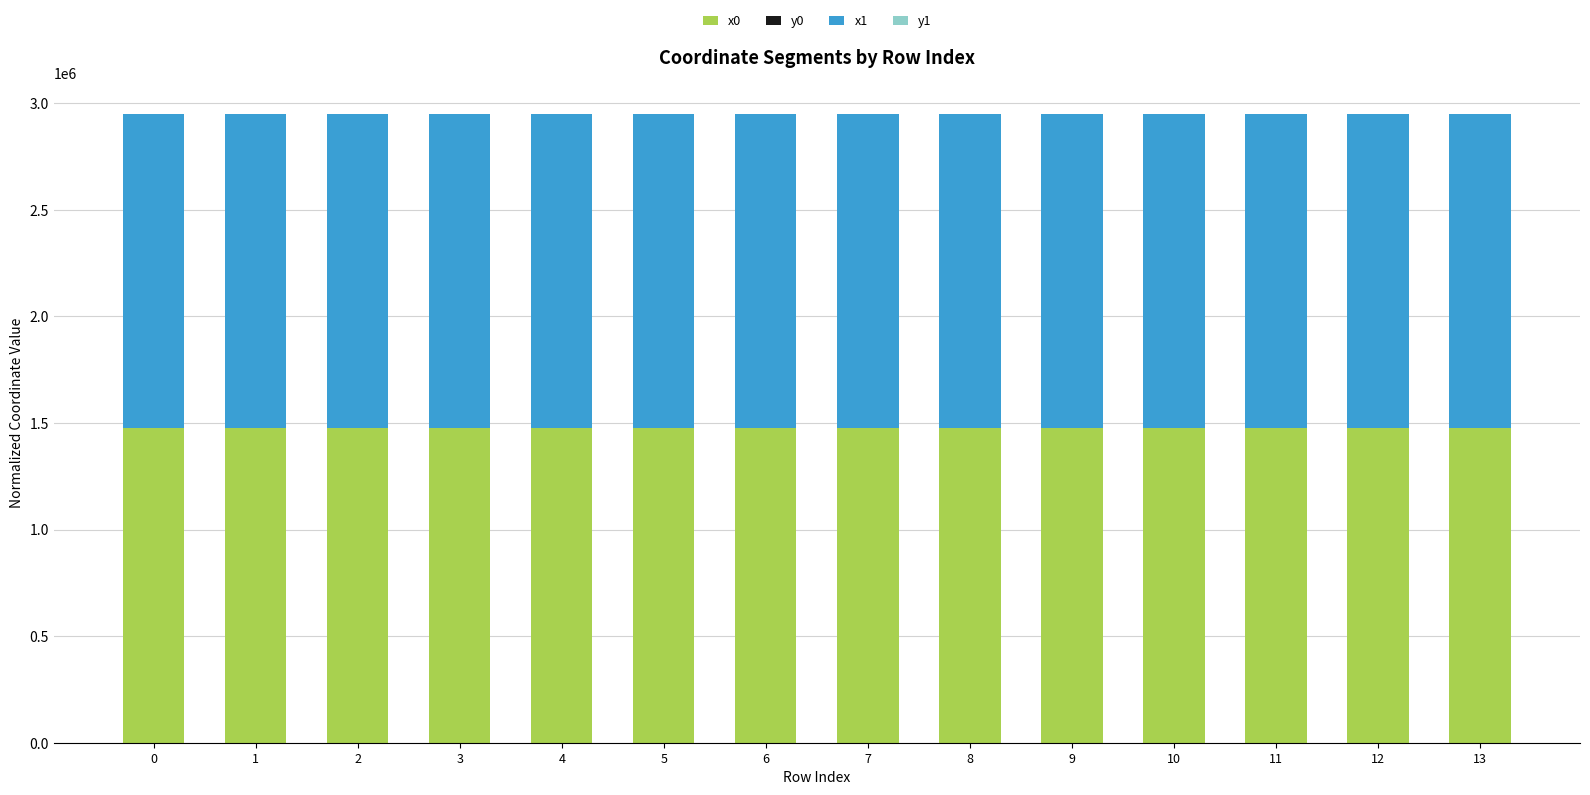

Count the number of categories in the chart.

14